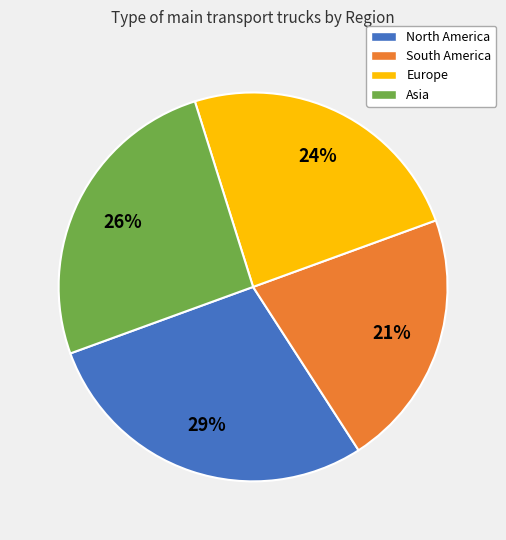

To the nearest percent, what percentage of the pie is North America?

29%